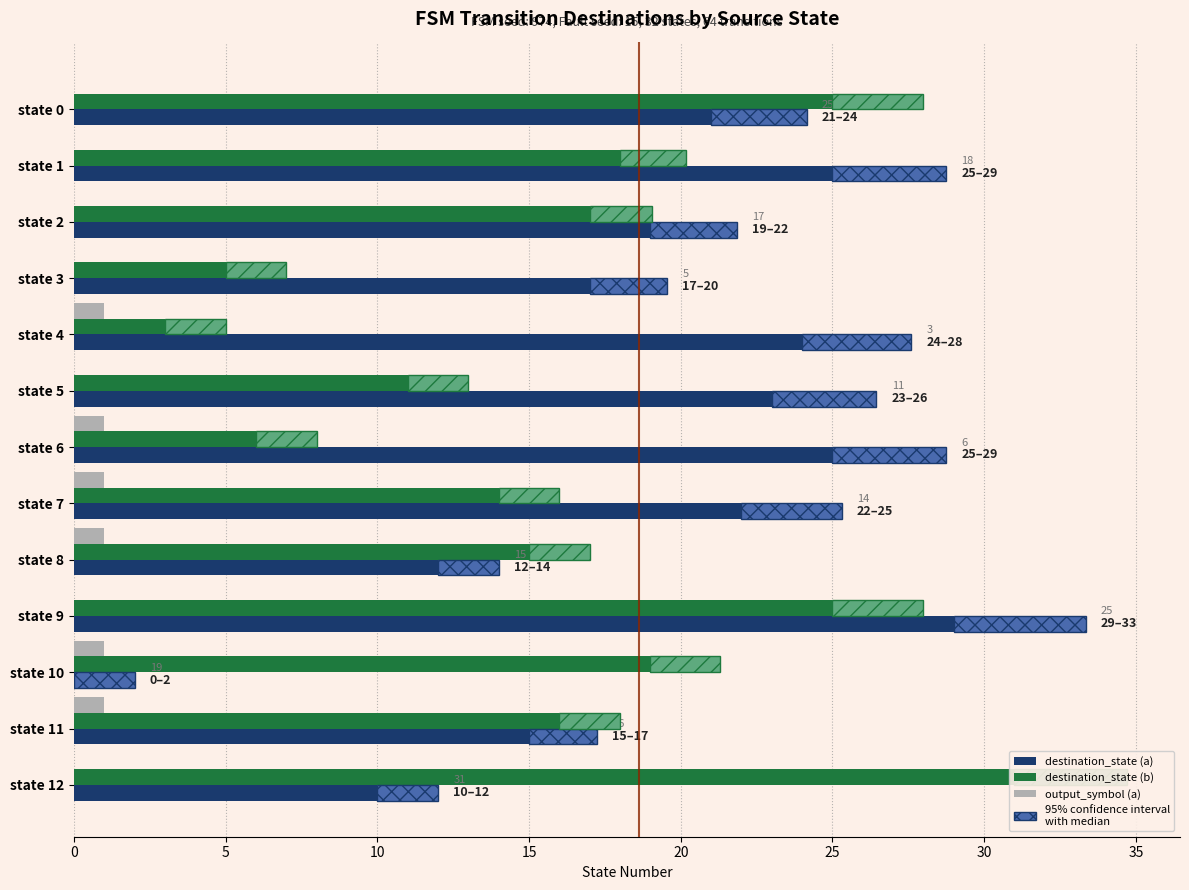

At how many categories does at least one series exceed 10?

13